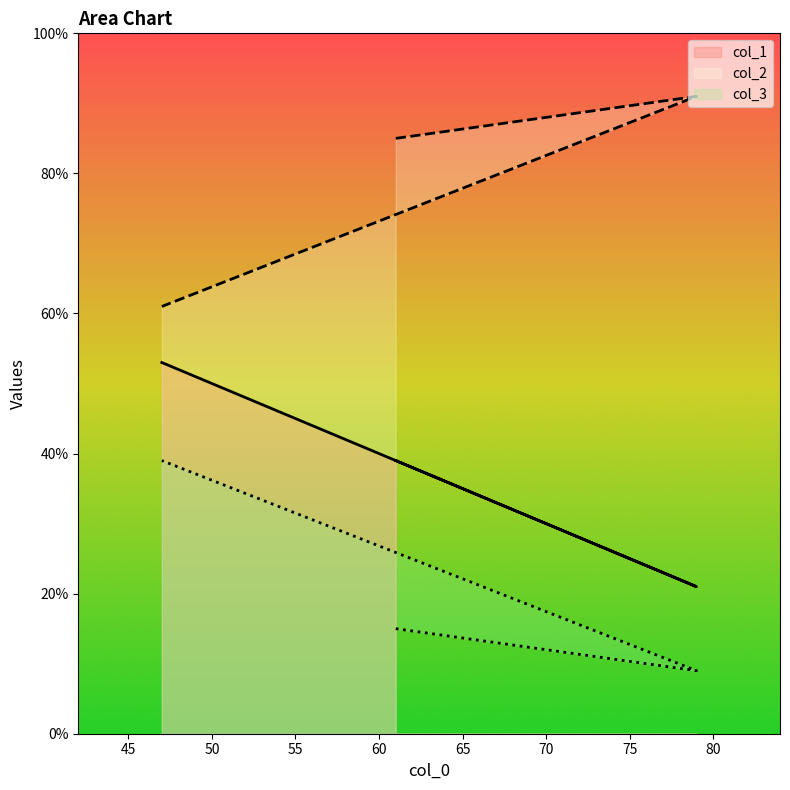

Between 47 and 61, which is larger?

47